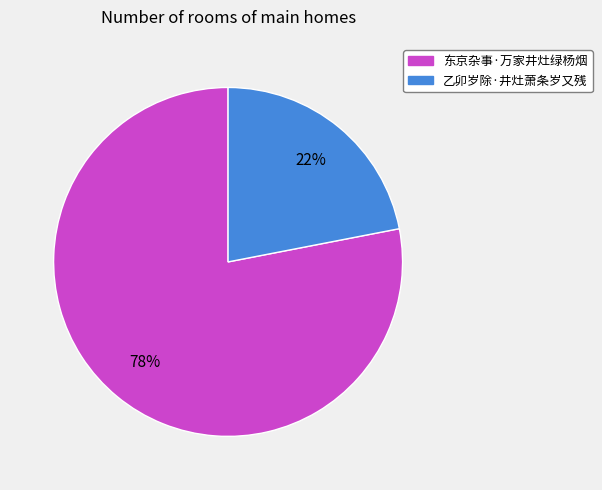

Between 东京杂事·万家井灶绿杨烟 and 乙卯岁除·井灶萧条岁又残, which is larger?

东京杂事·万家井灶绿杨烟